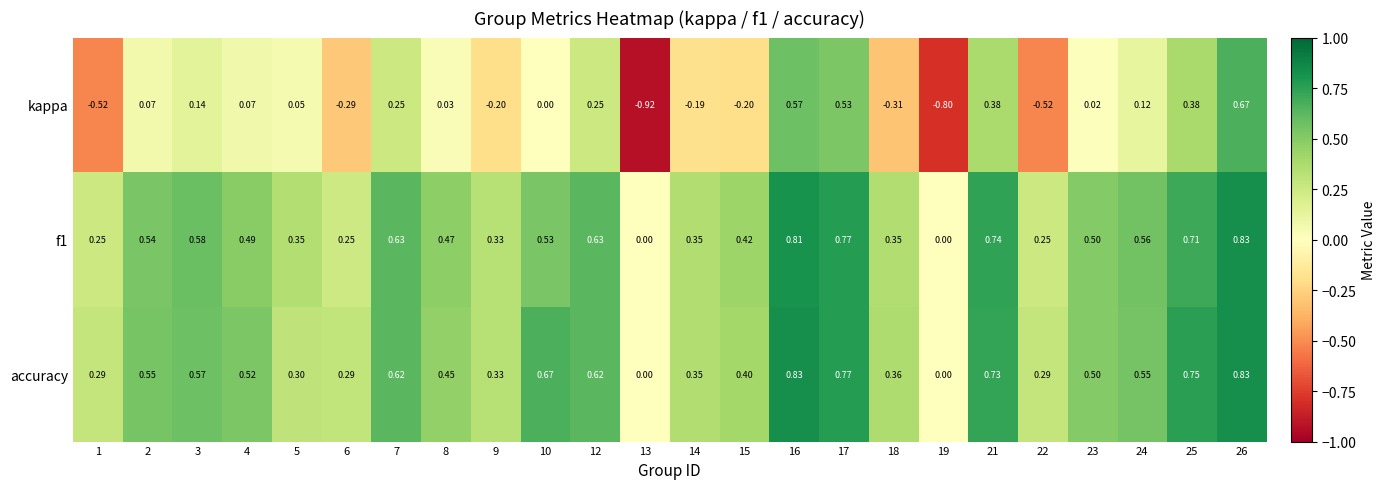

Count the number of categories in the chart.

24